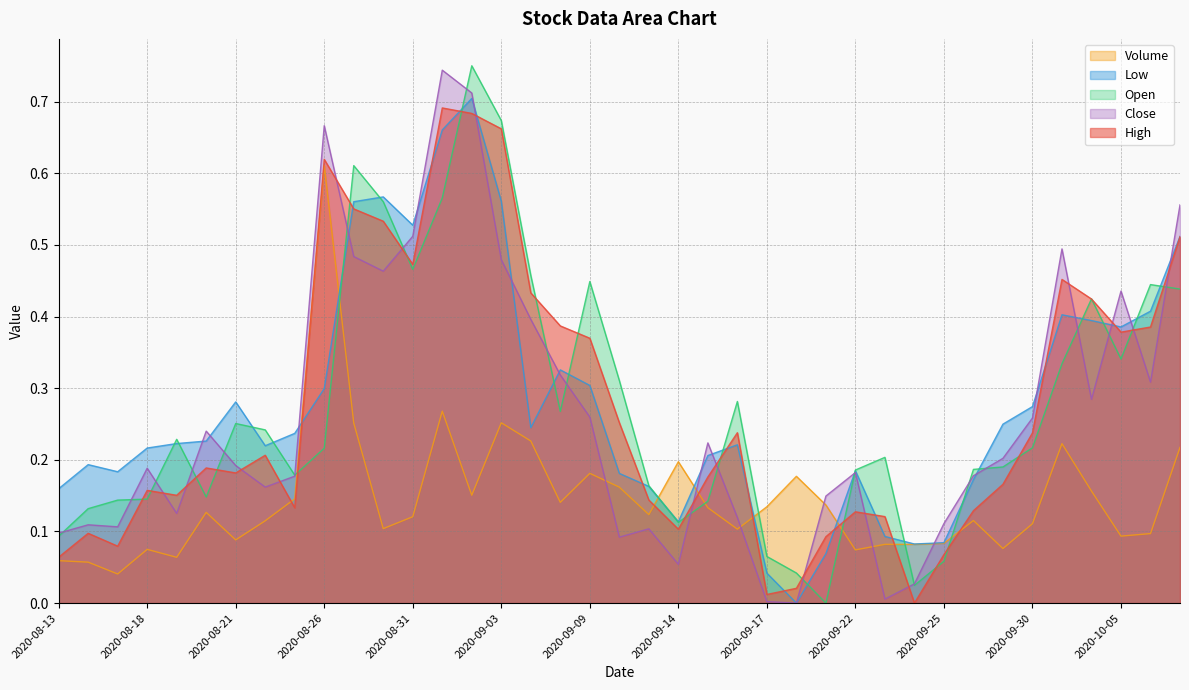

At 2020-10-07, list the series in order from smallest to largest.

Volume, Open, High, Low, Close